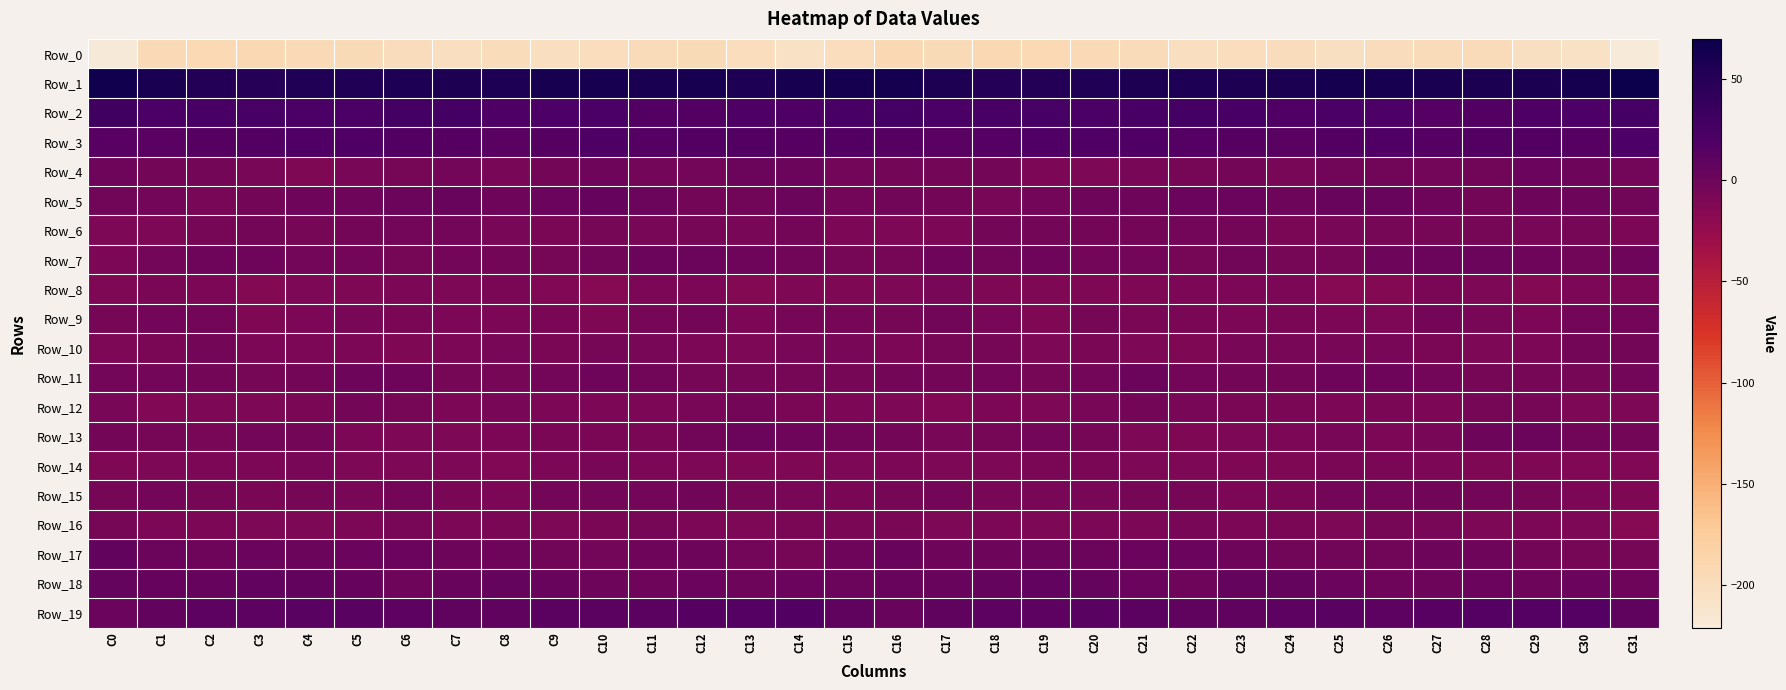

List the series in order of their peak value, lowest first.

Row_0, Row_14, Row_8, Row_16, Row_10, Row_12, Row_6, Row_9, Row_15, Row_11, Row_13, Row_7, Row_4, Row_5, Row_17, Row_18, Row_19, Row_3, Row_2, Row_1